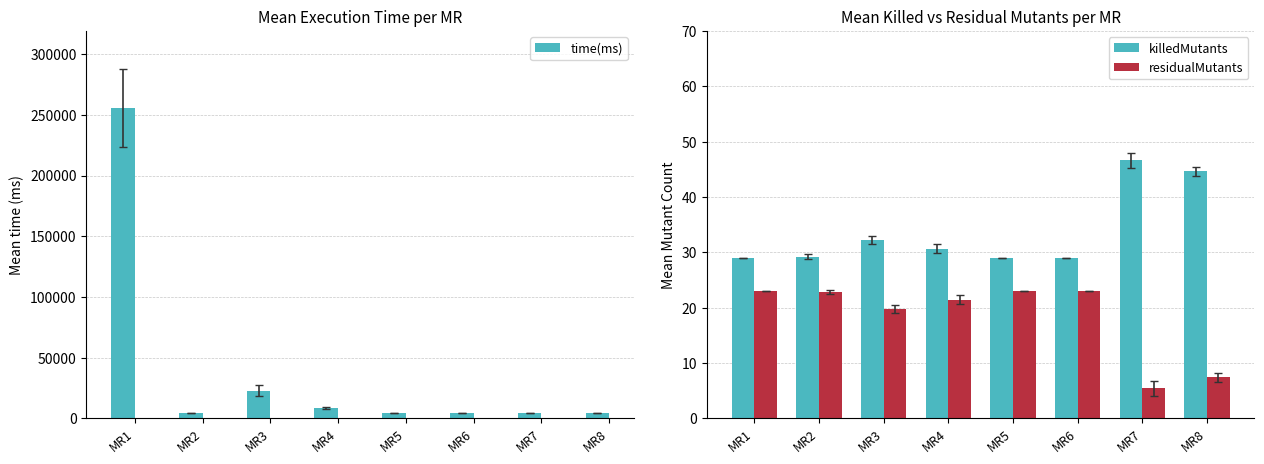

Where does the killedMutants series first go above 30?

MR3